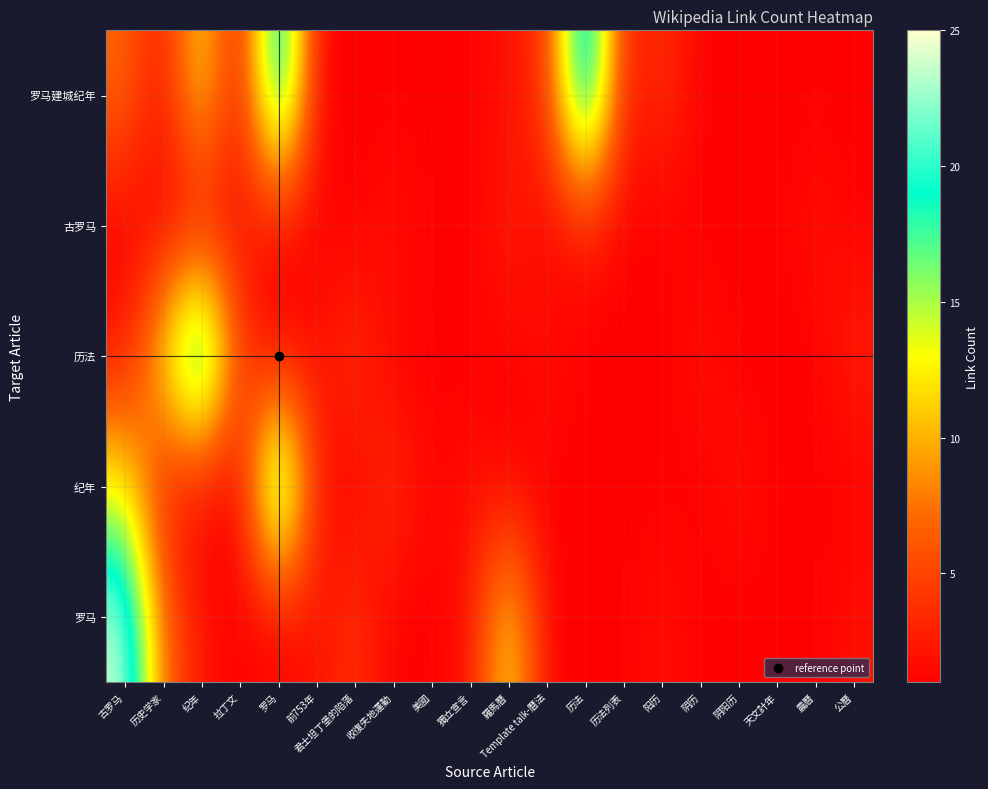

Reading left to right, transcribe all the data shown in this chart.

罗马建城纪年: 古罗马=7	历史学家=2	纪年=13	拉丁文=1	罗马=24	前753年=1	君士坦丁堡的陷落=1	收復失地運動=1	美國=1	獨立宣言=1	羅馬曆=2	Template talk-曆法=4	历法=25	历法列表=2	阳历=4	阴历=1	阴阳历=1	天文計年=1	農曆=1	公曆=1
古罗马: 古罗马=1	历史学家=1	纪年=1	拉丁文=2	罗马=1	前753年=1	君士坦丁堡的陷落=1	收復失地運動=2	美國=1	獨立宣言=1	羅馬曆=3	Template talk-曆法=1	历法=2	历法列表=1	阳历=1	阴历=1	阴阳历=1	天文計年=1	農曆=2	公曆=1
历法: 古罗马=2	历史学家=13	纪年=25	拉丁文=4	罗马=1	前753年=2	君士坦丁堡的陷落=4	收復失地運動=1	美國=1	獨立宣言=1	羅馬曆=1	Template talk-曆法=2	历法=1	历法列表=1	阳历=1	阴历=2	阴阳历=1	天文計年=1	農曆=1	公曆=3
纪年: 古罗马=13	历史学家=2	纪年=1	拉丁文=1	罗马=24	前753年=2	君士坦丁堡的陷落=1	收復失地運動=4	美國=1	獨立宣言=2	羅馬曆=1	Template talk-曆法=1	历法=1	历法列表=1	阳历=1	阴历=1	阴阳历=2	天文計年=1	農曆=1	公曆=1
罗马: 古罗马=24	历史学家=7	纪年=2	拉丁文=1	罗马=1	前753年=2	君士坦丁堡的陷落=4	收復失地運動=1	美國=1	獨立宣言=2	羅馬曆=13	Template talk-曆法=1	历法=1	历法列表=1	阳历=2	阴历=1	阴阳历=1	天文計年=1	農曆=1	公曆=2